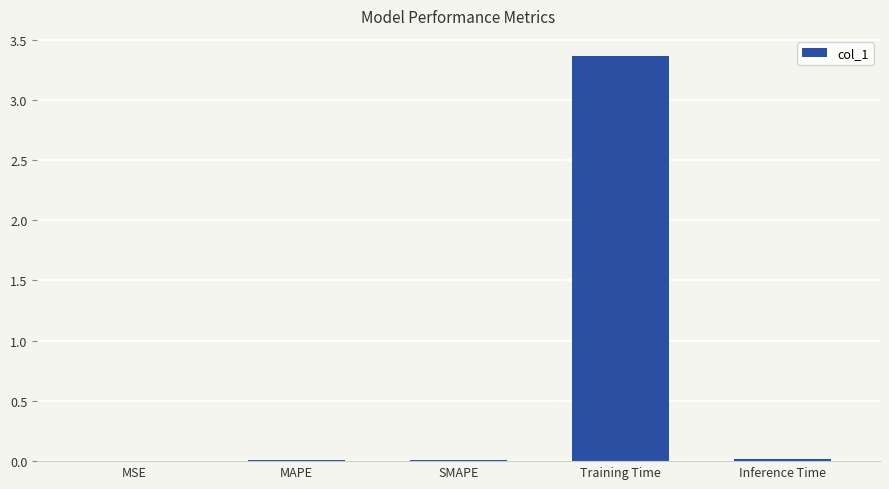

How many series are shown in this chart?

1